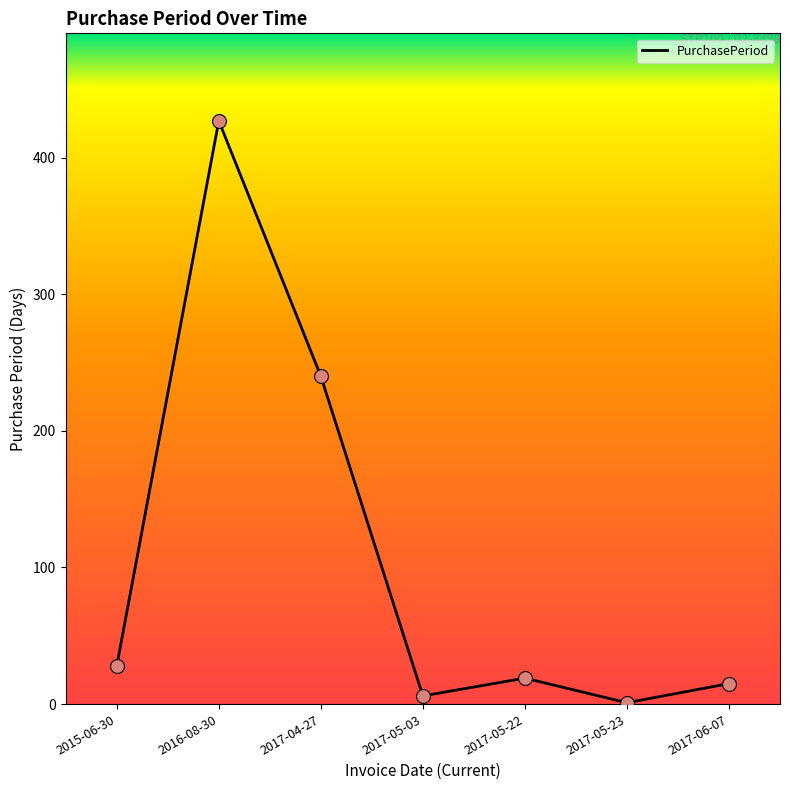

Which has a higher value, 2017-05-23 or 2017-05-03?

2017-05-03